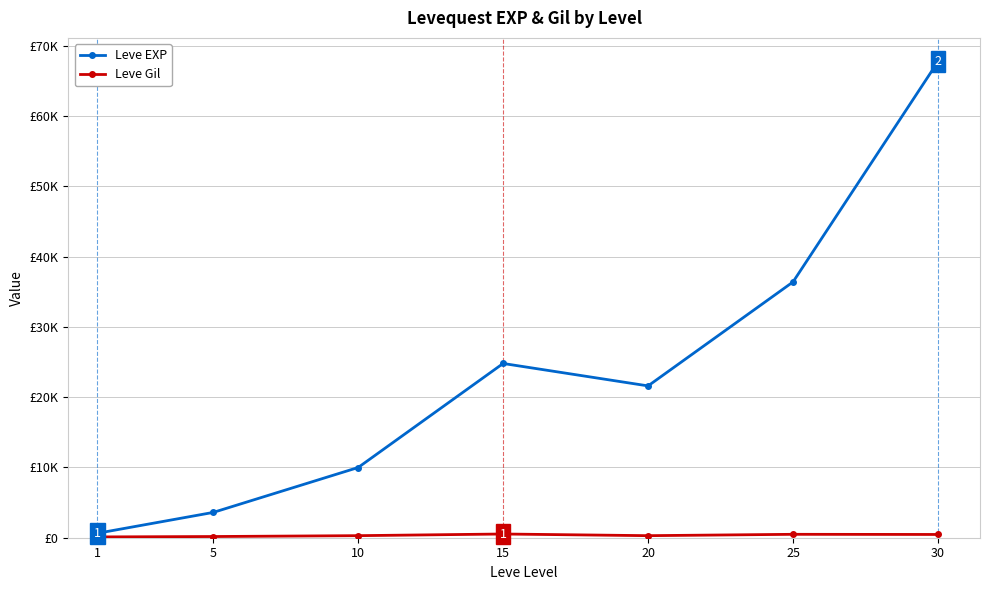

Rank the series at 5 from lowest to highest value.

Leve Gil, Leve EXP